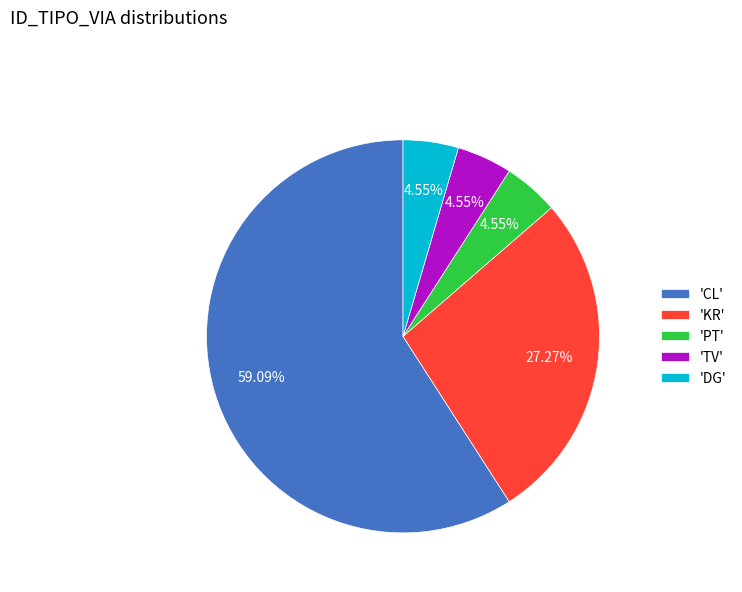

Which category has the biggest portion of the pie?

'CL'